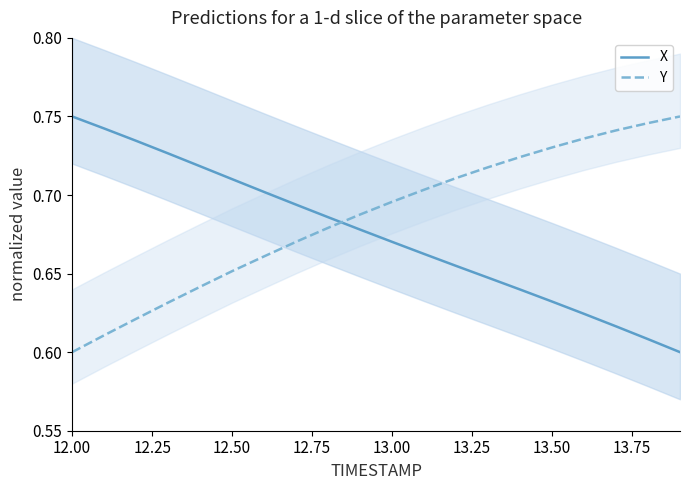

What is the highest value of the X series?

0.8